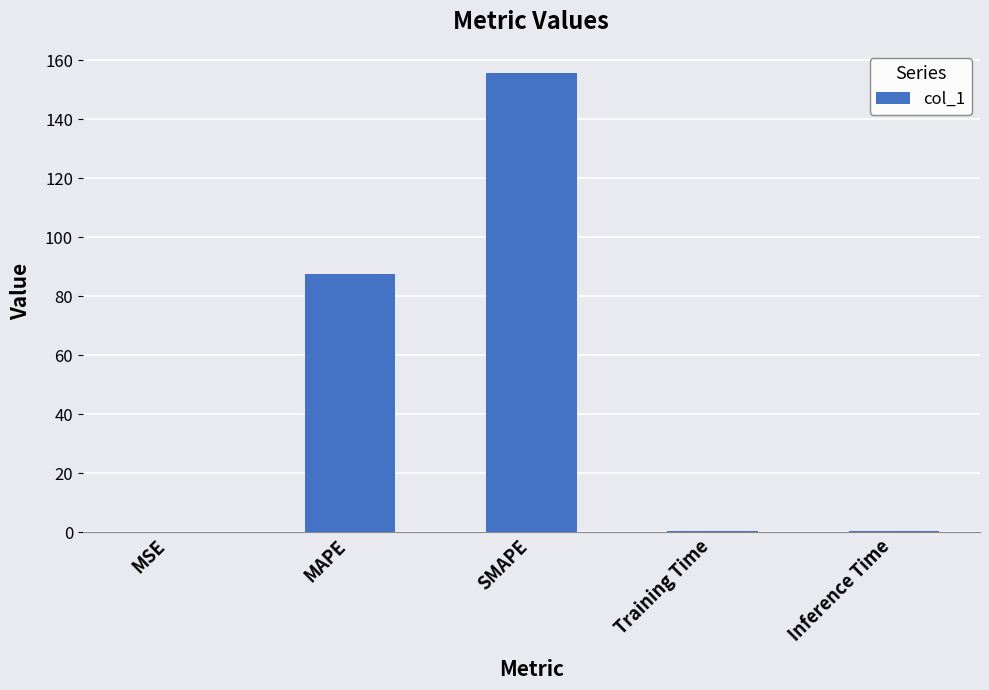

What is the sum of all values?

244.3